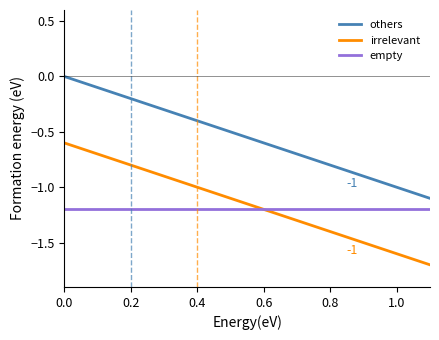

Rank the series by their maximum value, from lowest to highest.

empty, irrelevant, others